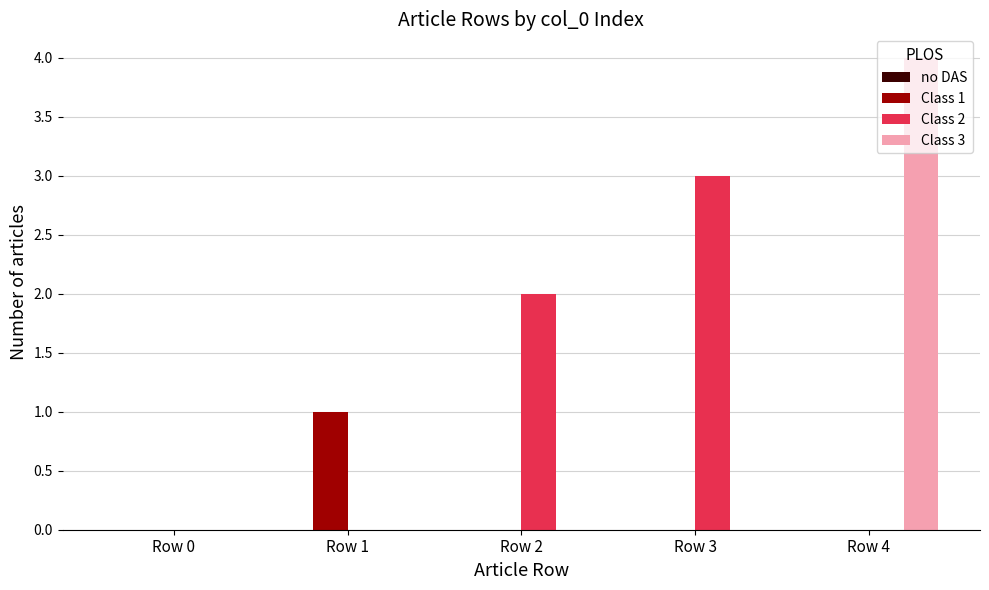

How many groups of bars are there?

5